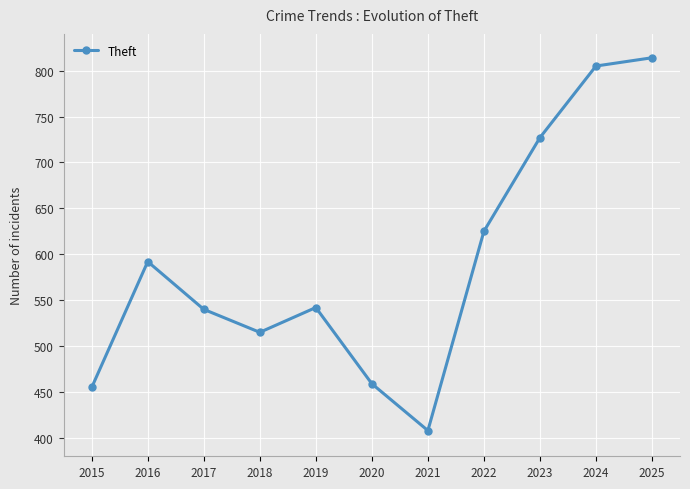

Does the chart display data point markers on the line(s)?

Yes